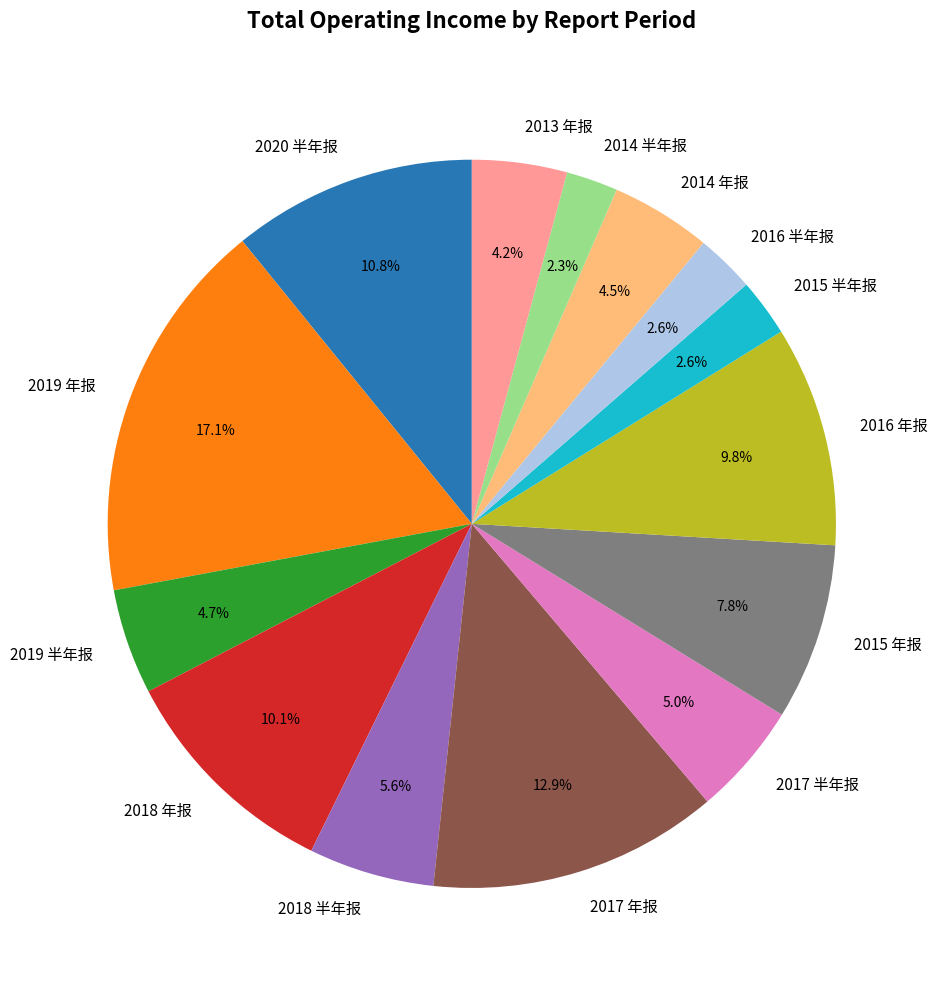

What is the largest slice in the pie chart?

2019 年报